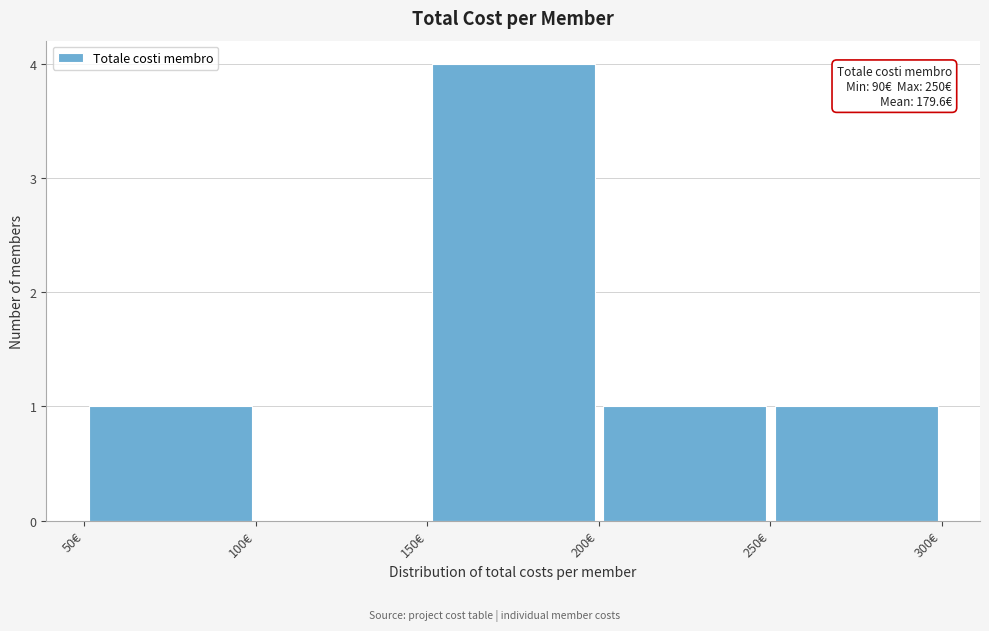

Over which range of the x-axis is the bar tallest?

150 to 200